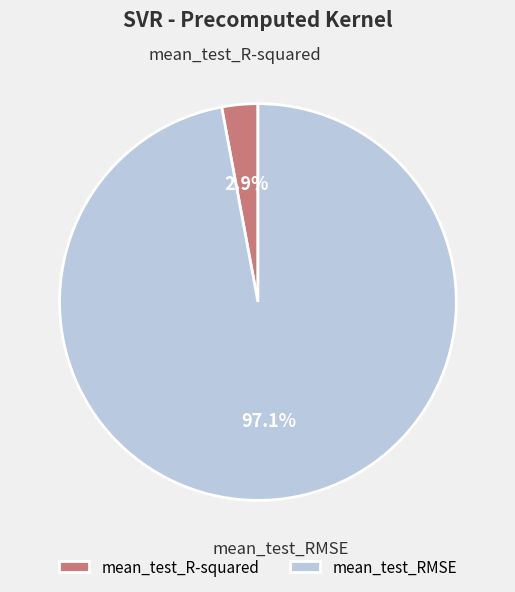

What is the total percentage of mean_test_RMSE and mean_test_R-squared?

100.0%